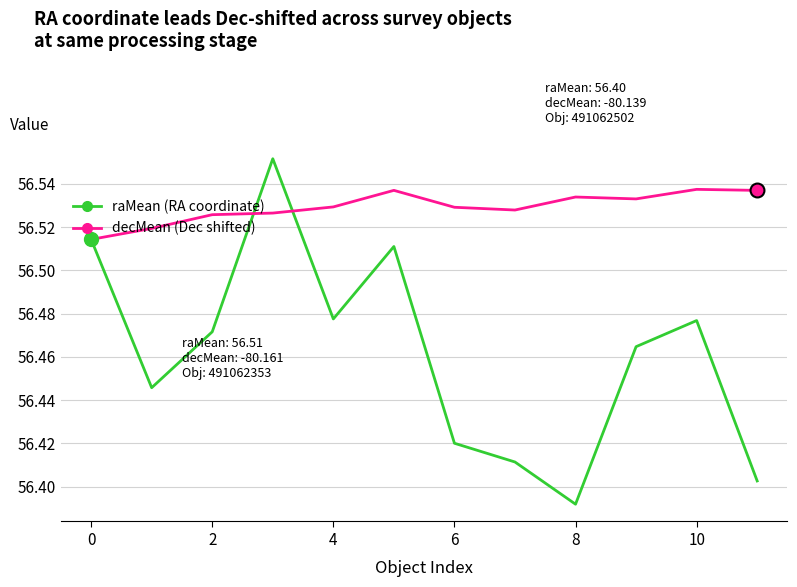

At how many categories does at least one series exceed 56?

12